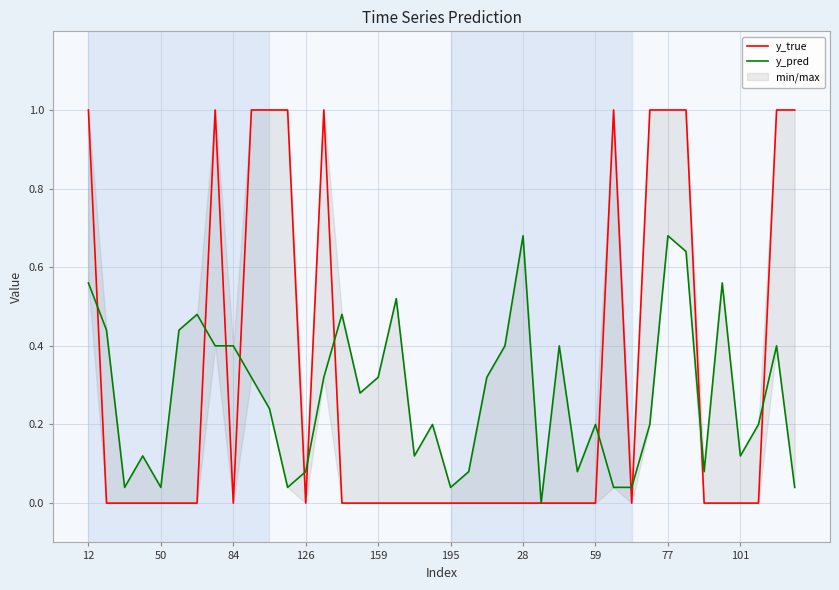

Which series has the largest total across all categories?

y_true